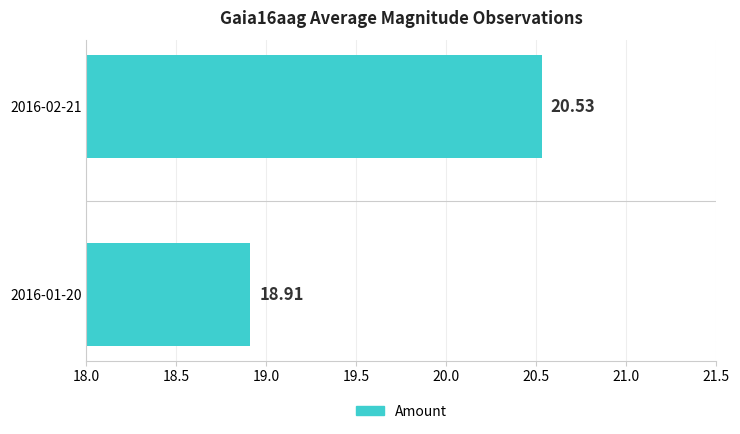

Which label corresponds to the largest value in the chart?

2016-02-21